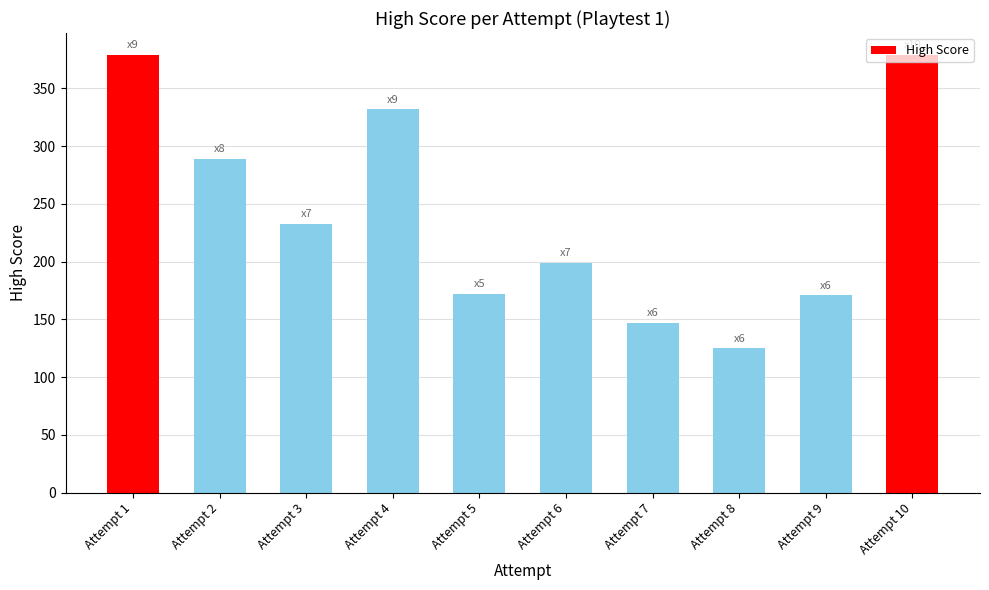

What is the minimum value shown in the chart?

125